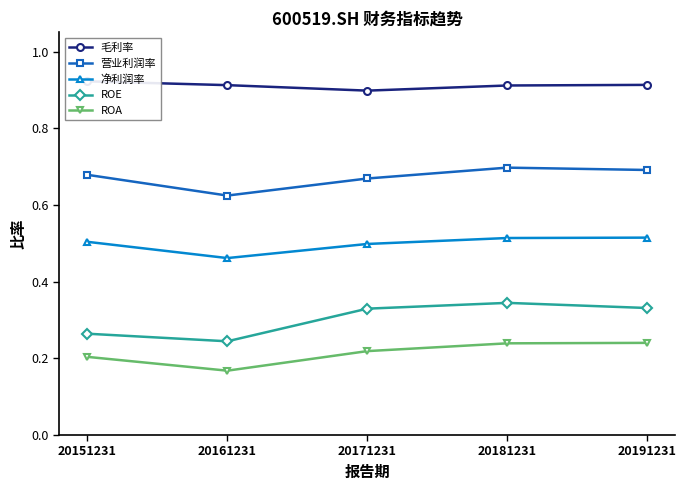

True or false: 毛利率 has more than 0 interior local peaks.

False